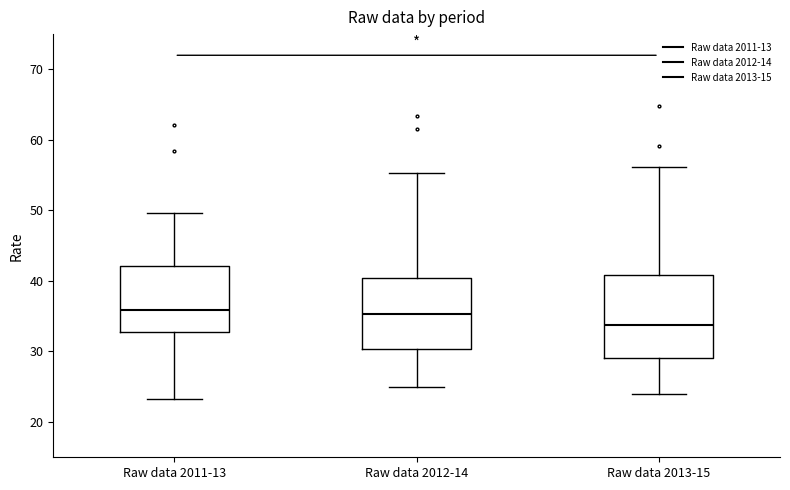

Reading left to right, read every box against the y-axis: the position of its median line, the range the box covers, and the ends of its whiskers. The values are not printed on the chart, so give them approximately, as read against the axis.

Raw data 2011-13: median 36, box 33 to 42, whiskers 23 to 50
Raw data 2012-14: median 35, box 30 to 40, whiskers 25 to 55
Raw data 2013-15: median 34, box 29 to 41, whiskers 24 to 56